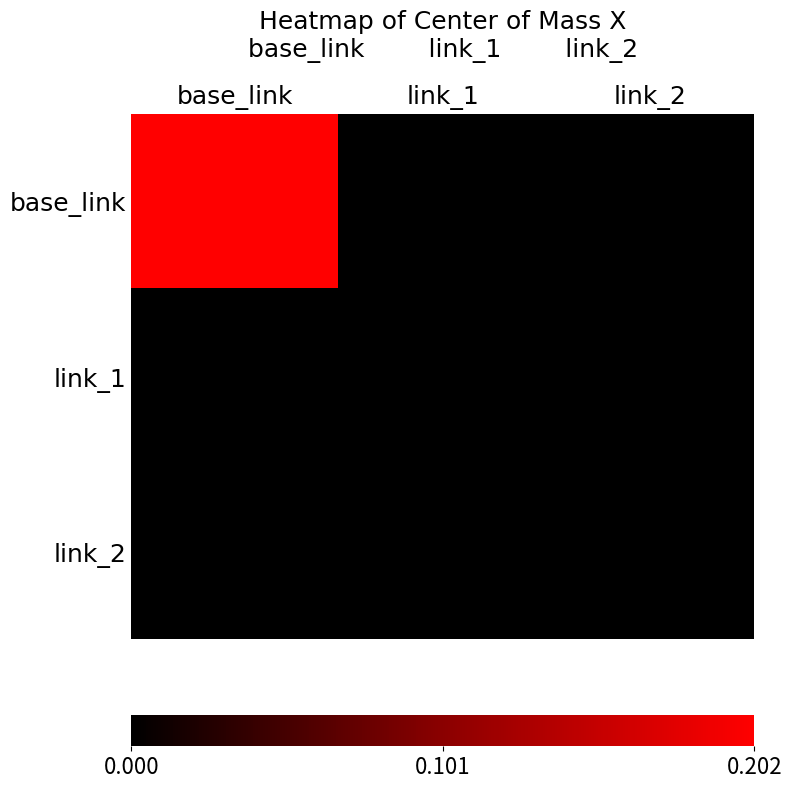

Which series has the largest range (max minus min)?

base_link